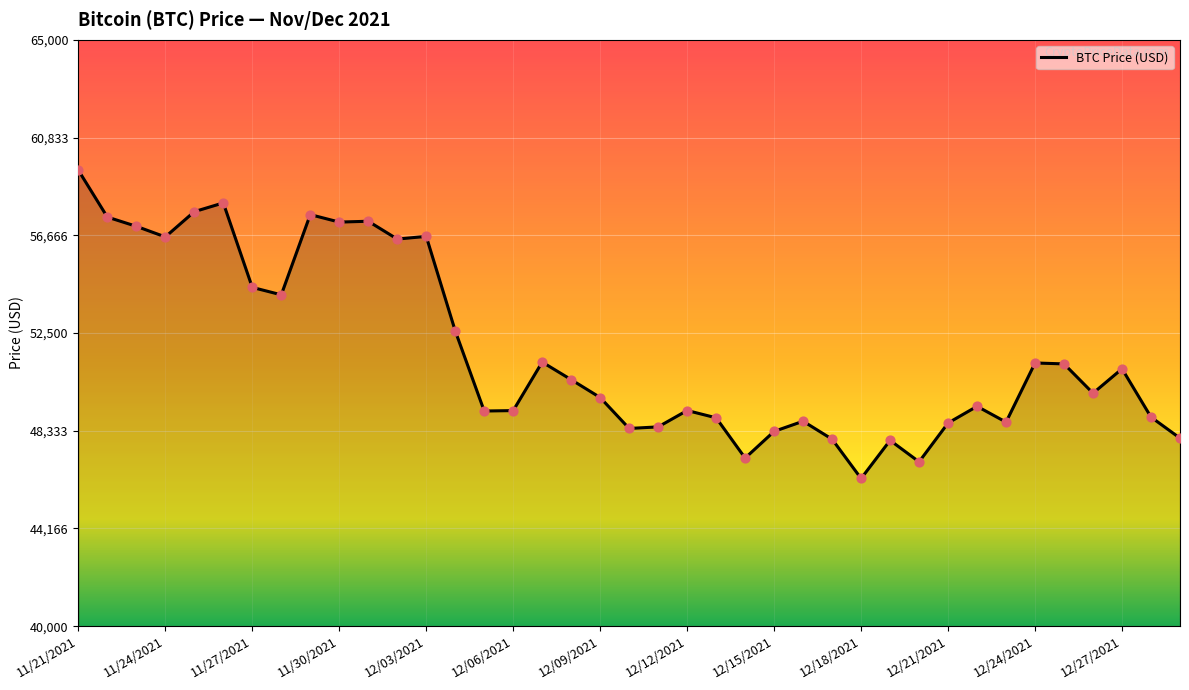

What is the difference between the maximum and minimum values?

13145